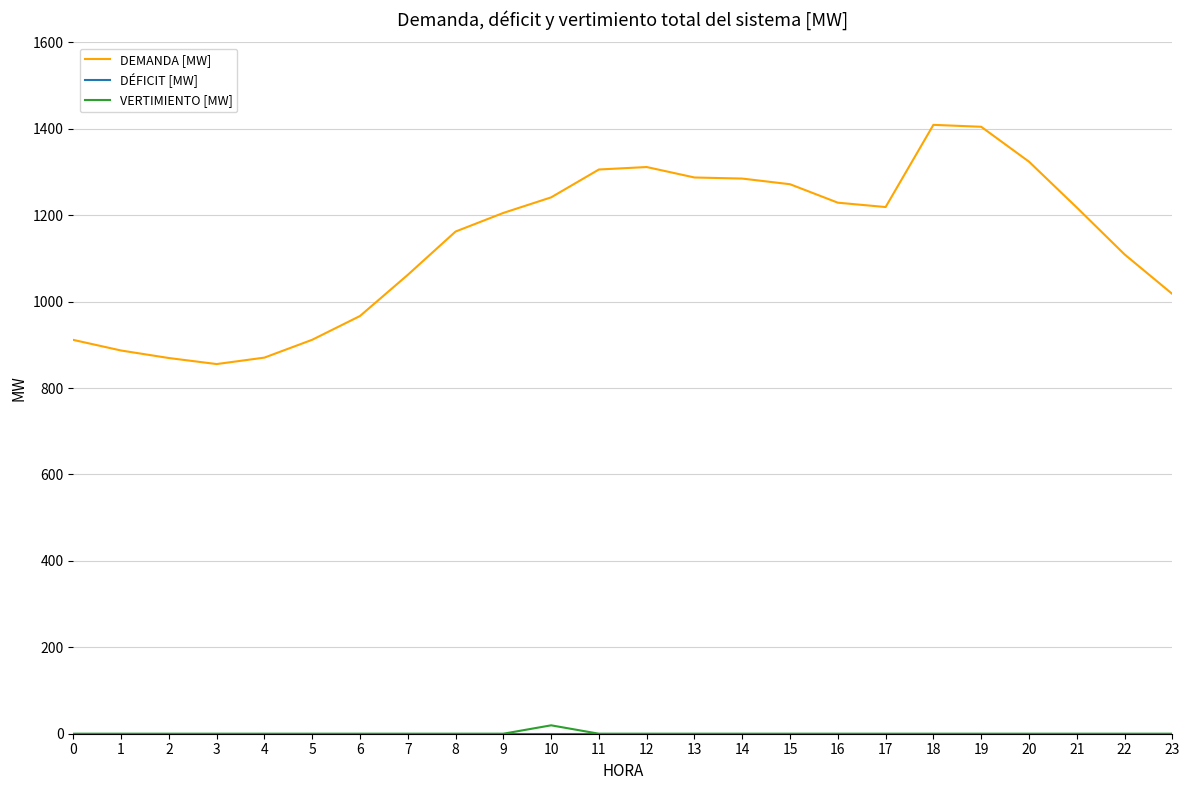

What is the sum of all DEMANDA [MW] values?

27332.8